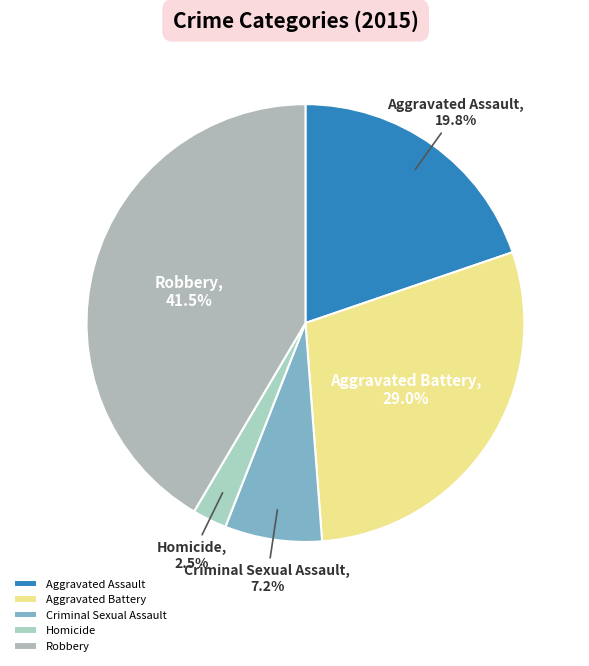

To the nearest percent, what is the difference between the Aggravated Assault and Criminal Sexual Assault slice percentages?

13%